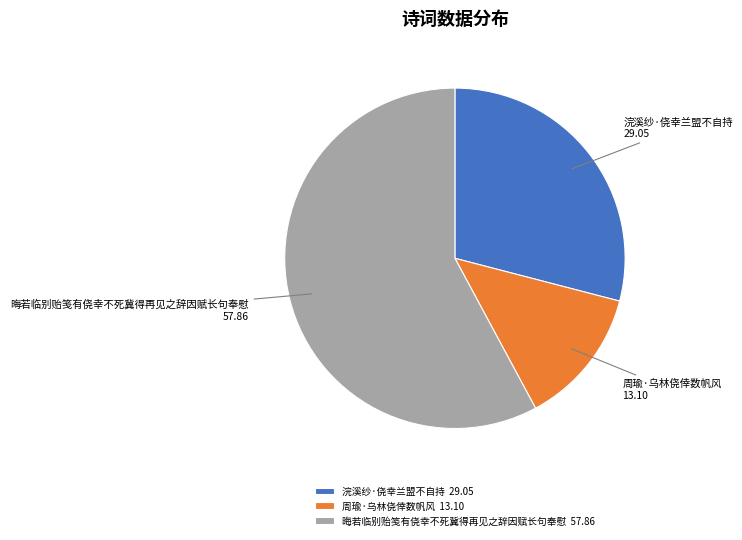

Is the sum of 周瑜·乌林侥倖数帆风 and 浣溪纱·侥幸兰盟不自持 greater than half?

No